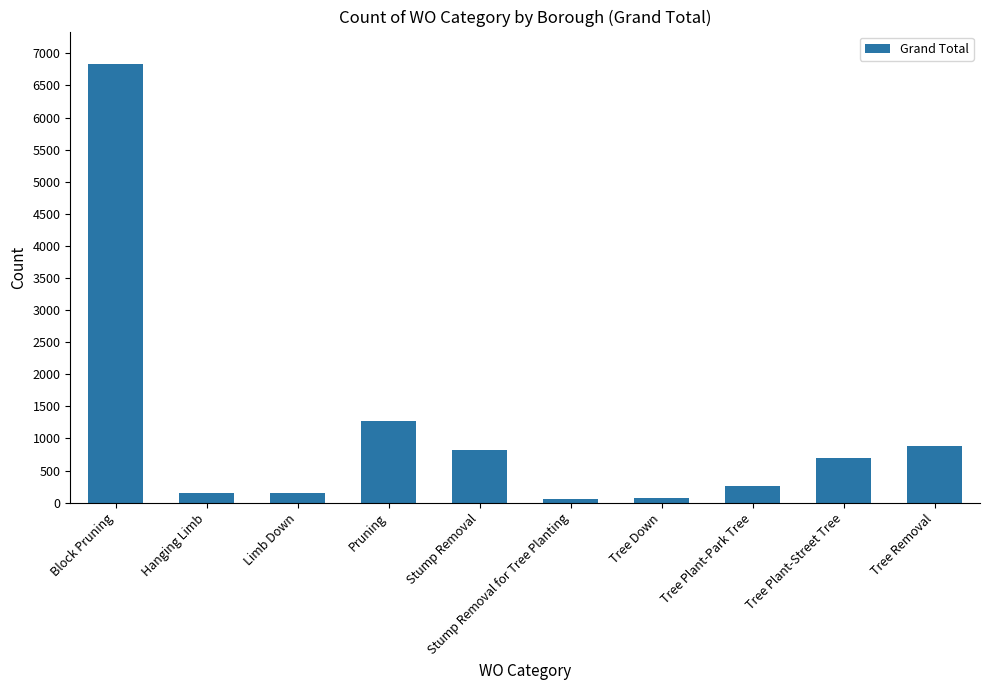

What is the greatest value displayed?

6840